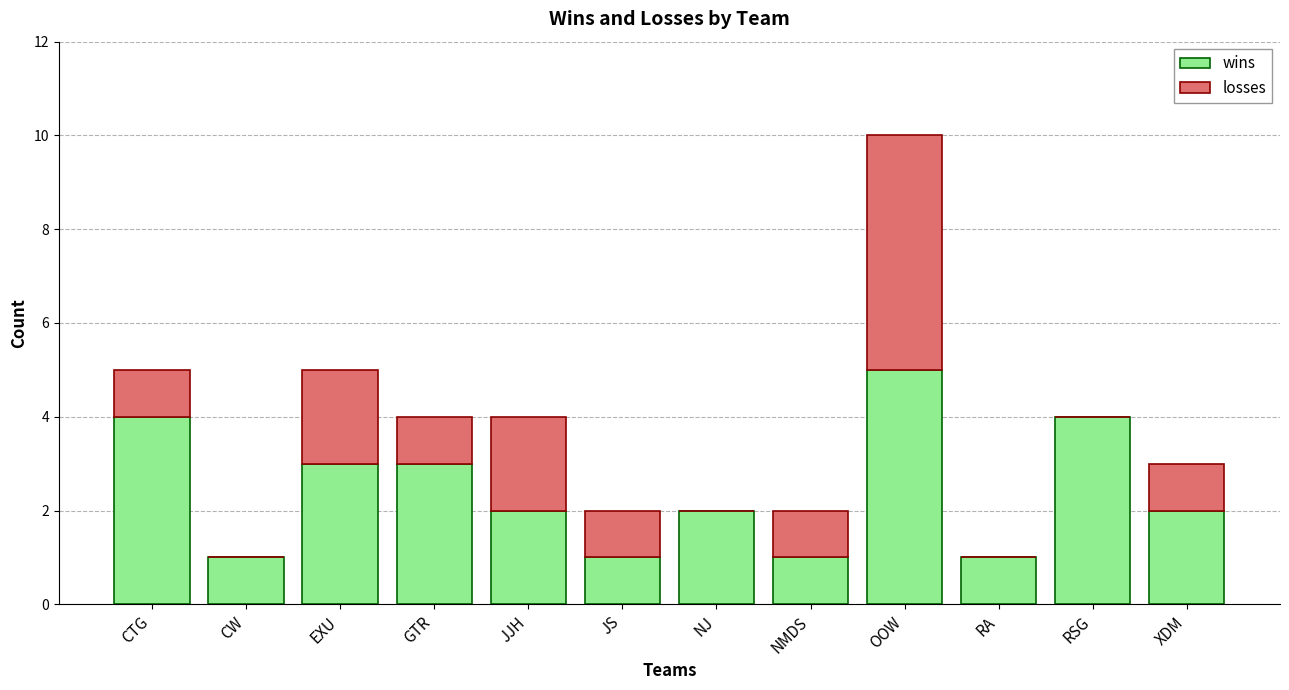

What is the highest value of the wins series?

5